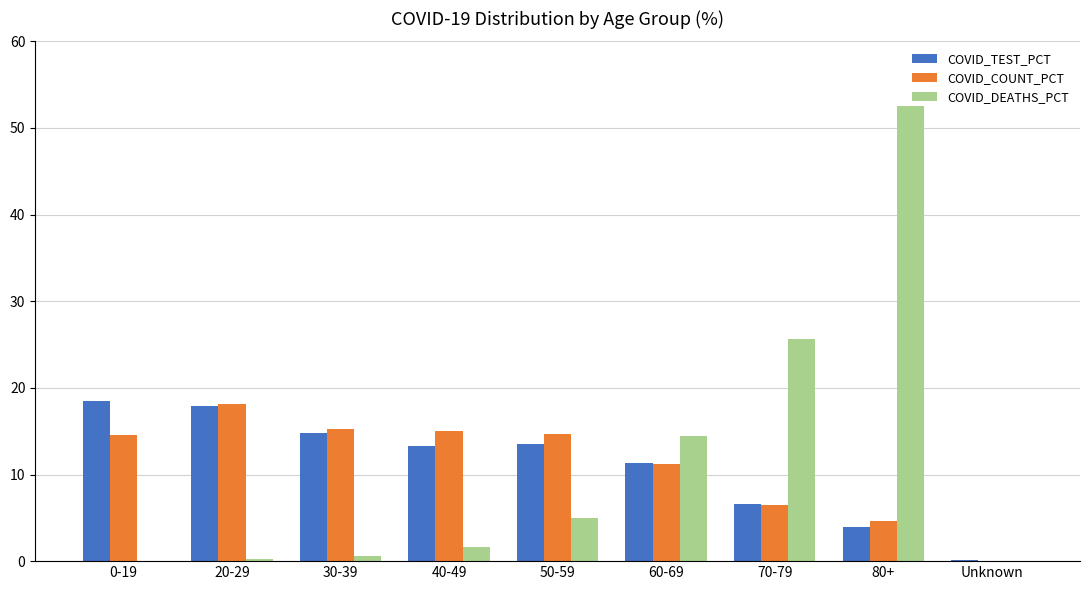

What is the total value across all series at 40-49?

30.0